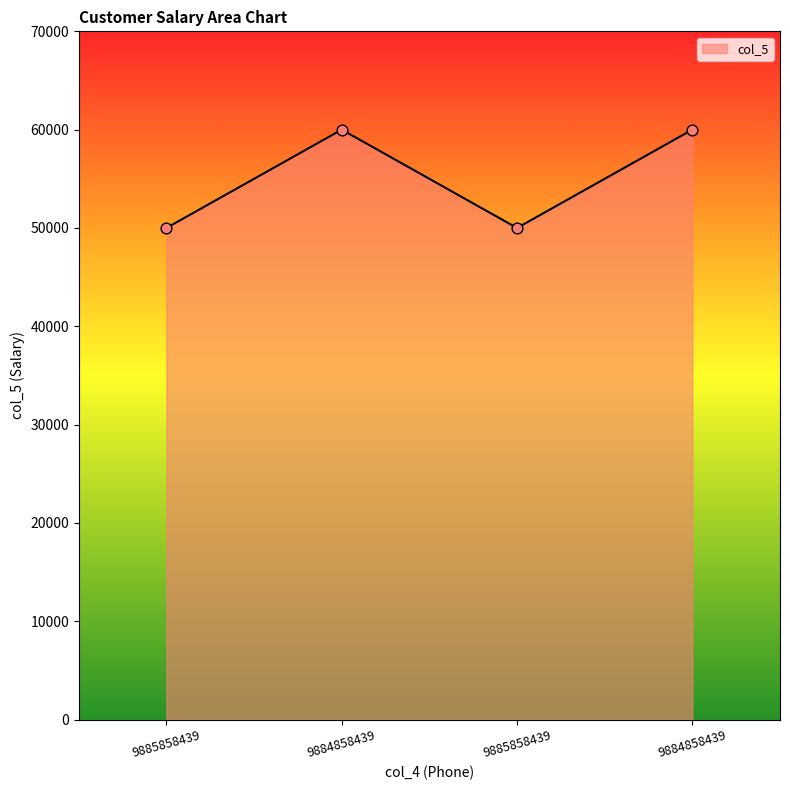

What is the ratio of the value at 9885858439 to the value at 9885858439?

1.0